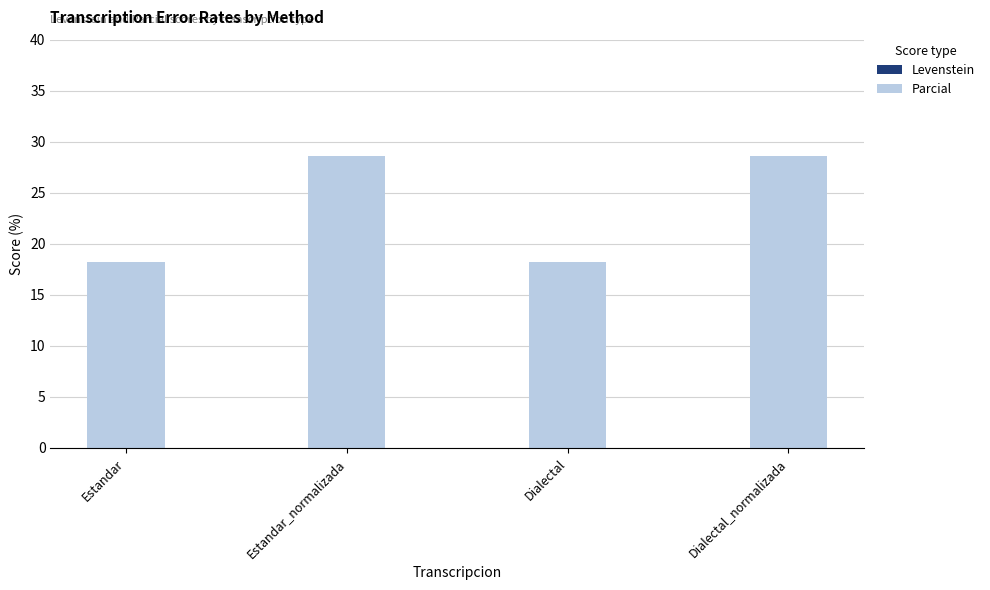

Read the Levenstein value at Estandar_normalizada.

14.3